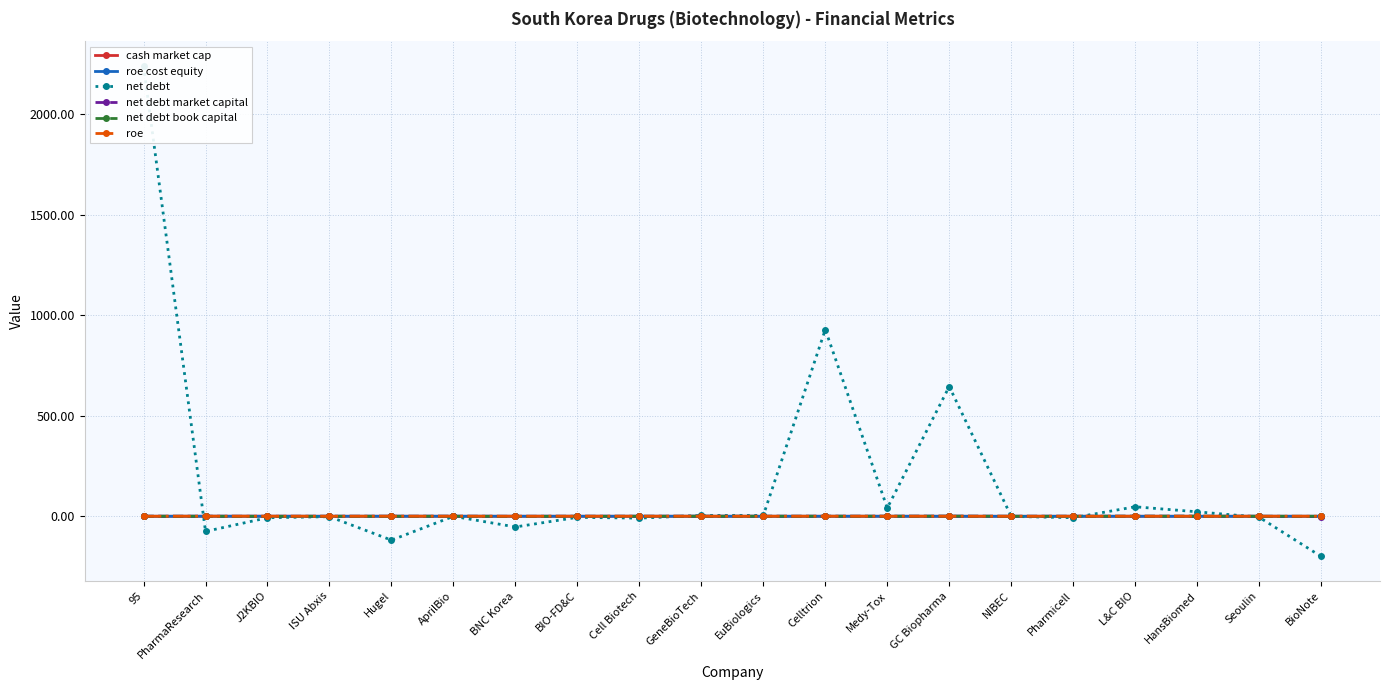

Is it true that cash market cap equals 0.0 at ISU Abxis?

True